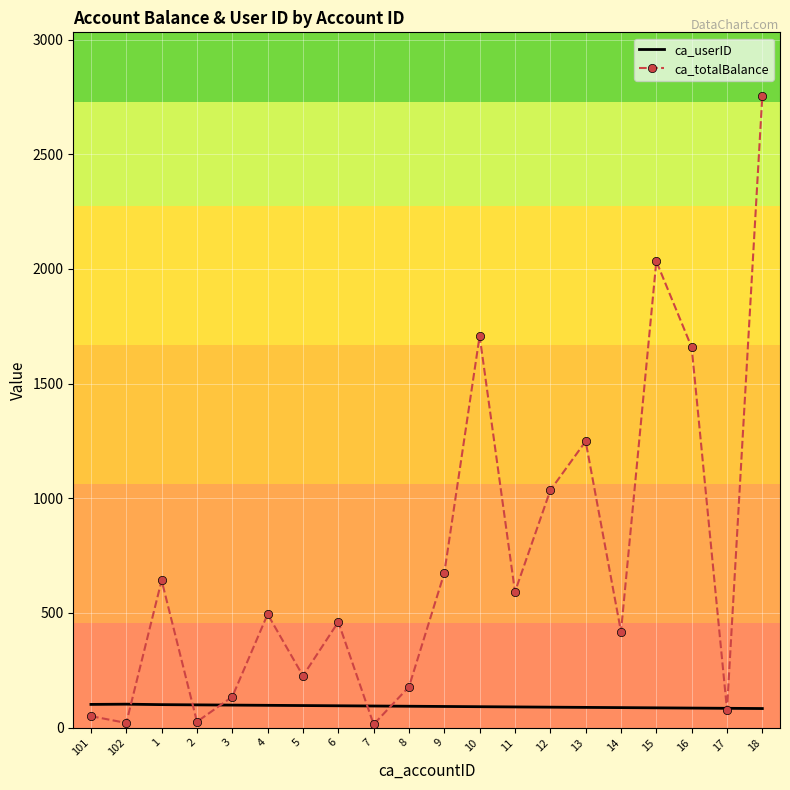

What is the difference between the highest and lowest values at 5?

129.4